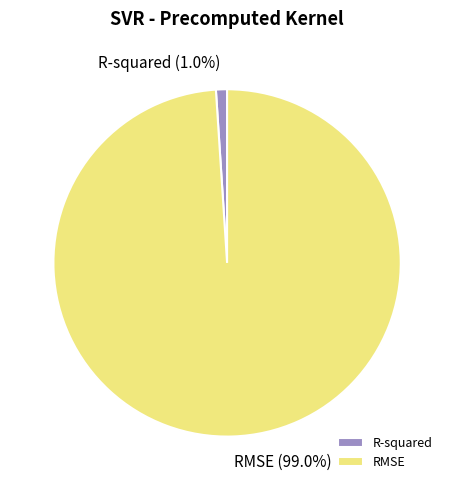

Which slice represents more than half of the pie?

RMSE